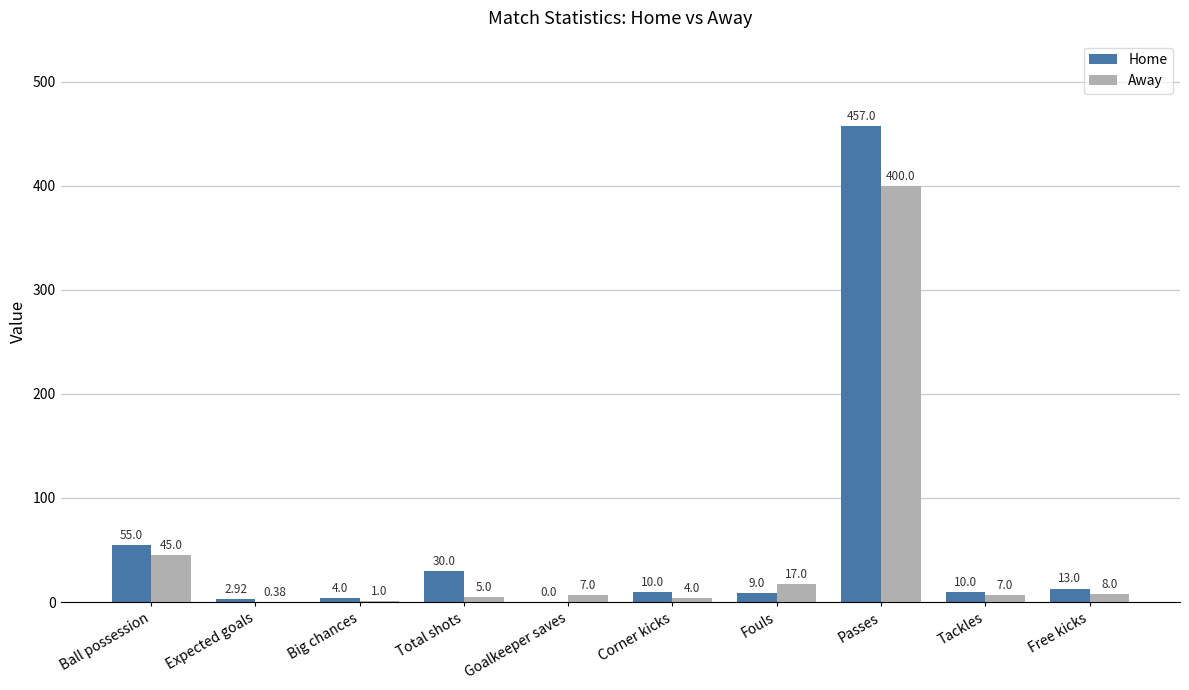

Are the bars grouped side by side (vs. stacked)?

Yes